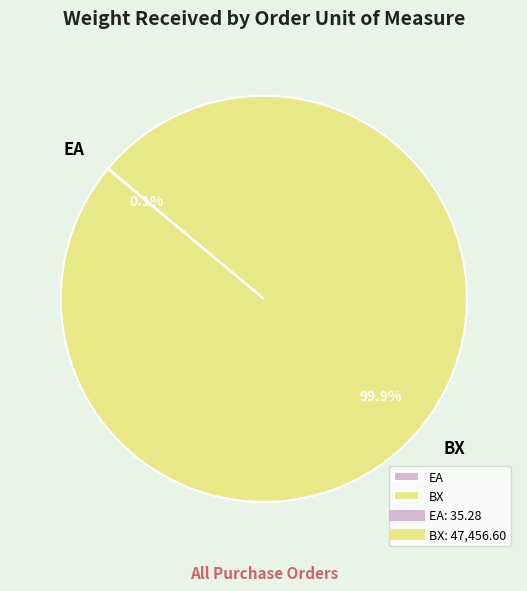

The BX slice represents 1% of the pie. True or false?

False